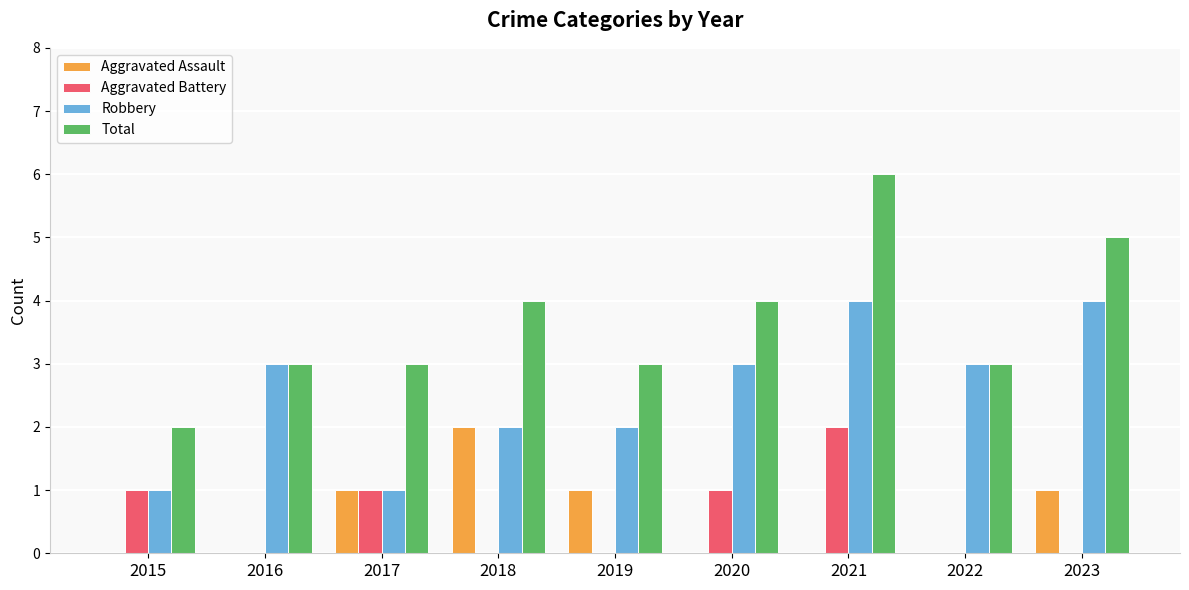

At which category does the chart reach its peak across all series?

2021